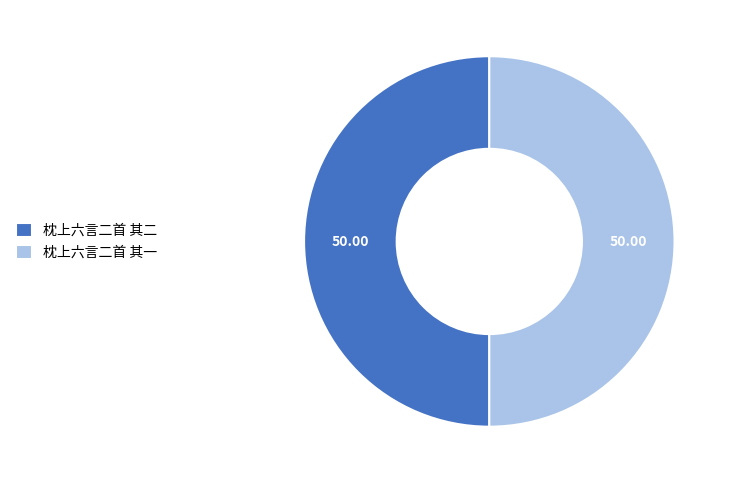

Approximately how many times larger is the value at 枕上六言二首 其二 compared to 枕上六言二首 其一?

1.0